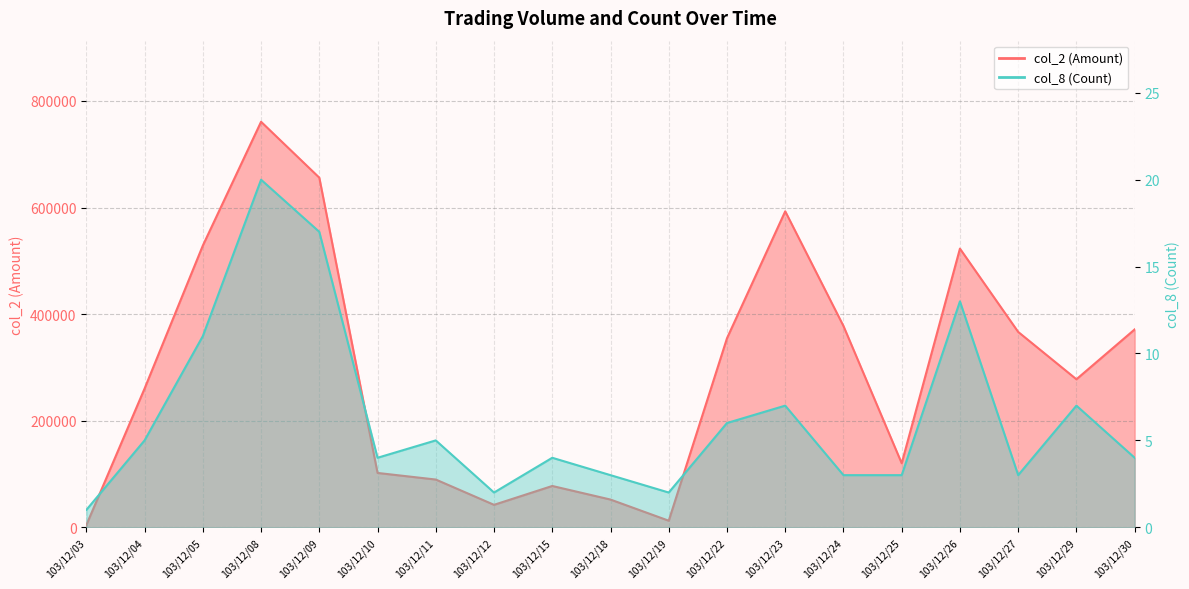

What is the total value across all series at 103/12/25?

120163